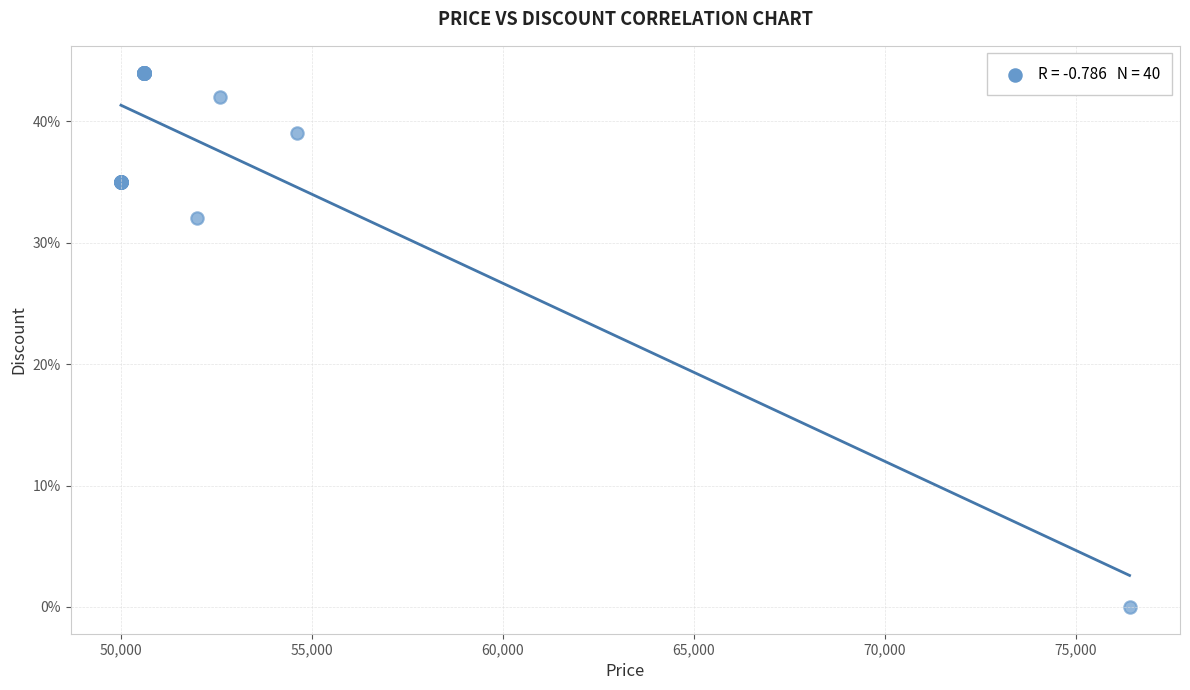

What Y value in the scatter plot is closest to 22?

32